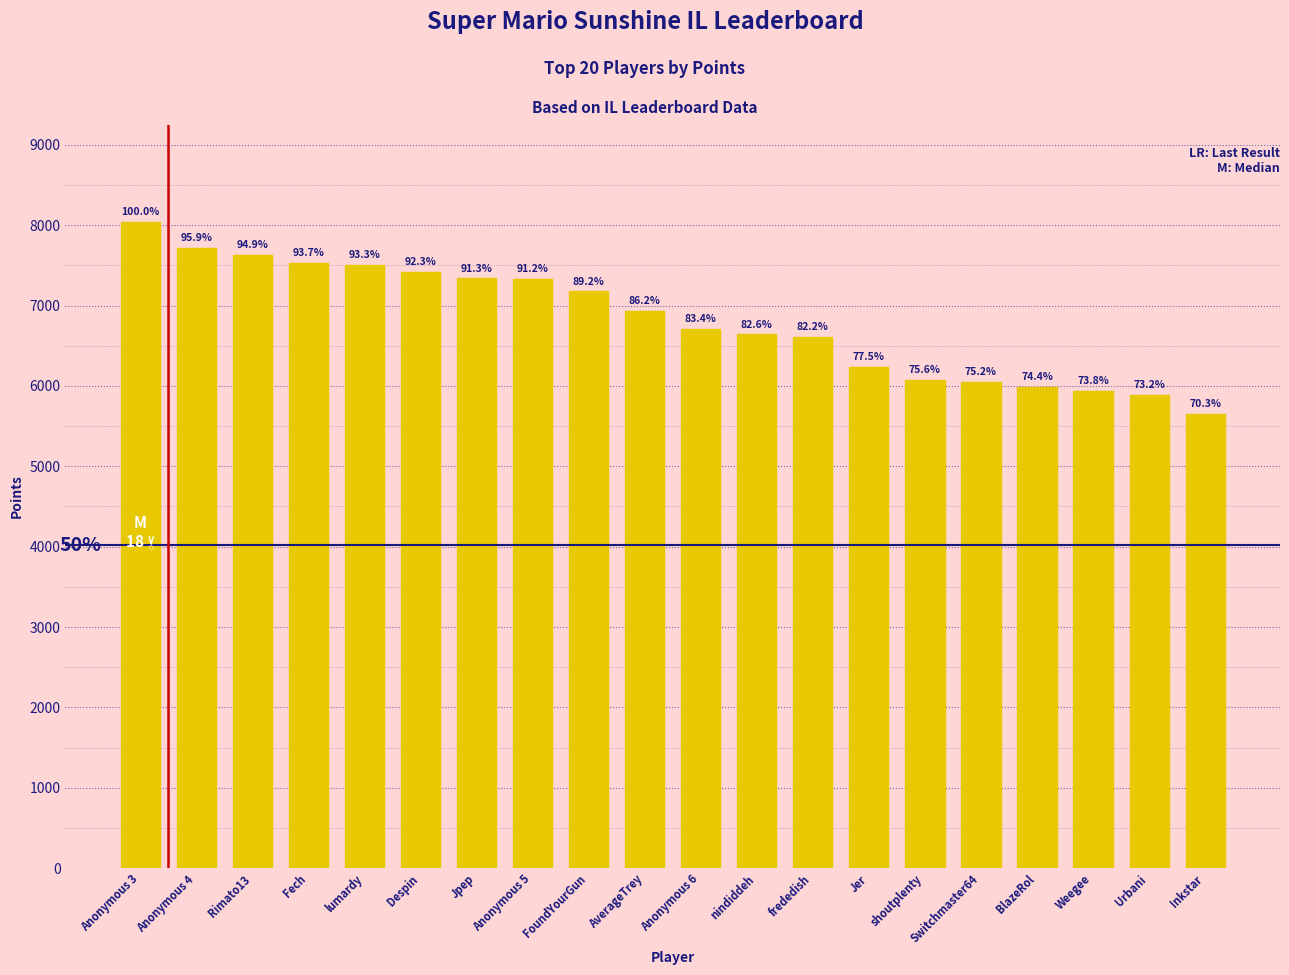

What is the average value?

6820